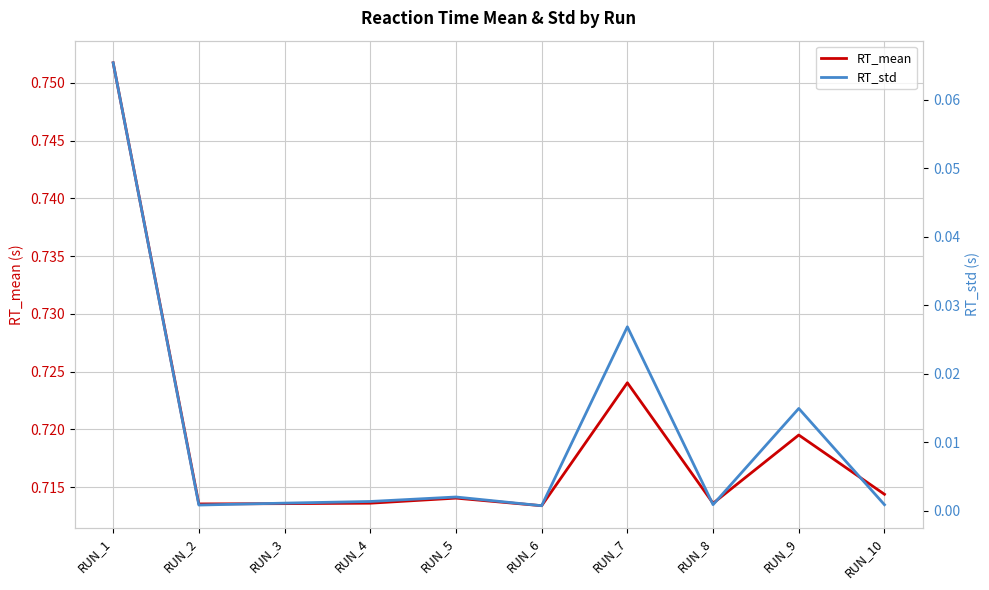

Reading left to right, what are all the values shown in this chart?

RT_mean: 0.8	0.7	0.7	0.7	0.7	0.7	0.7	0.7	0.7	0.7
RT_std: 0.1	0.0	0.0	0.0	0.0	0.0	0.0	0.0	0.0	0.0